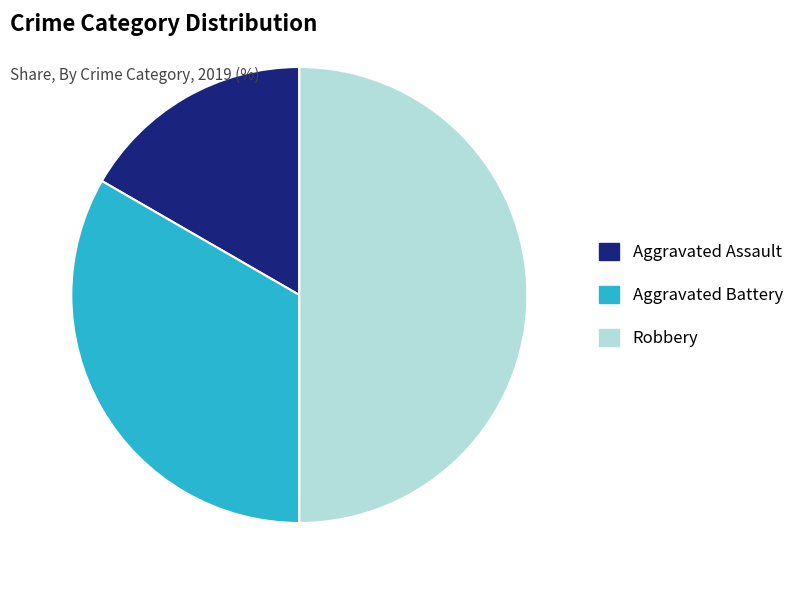

Which category has the smallest portion of the pie?

Aggravated Assault